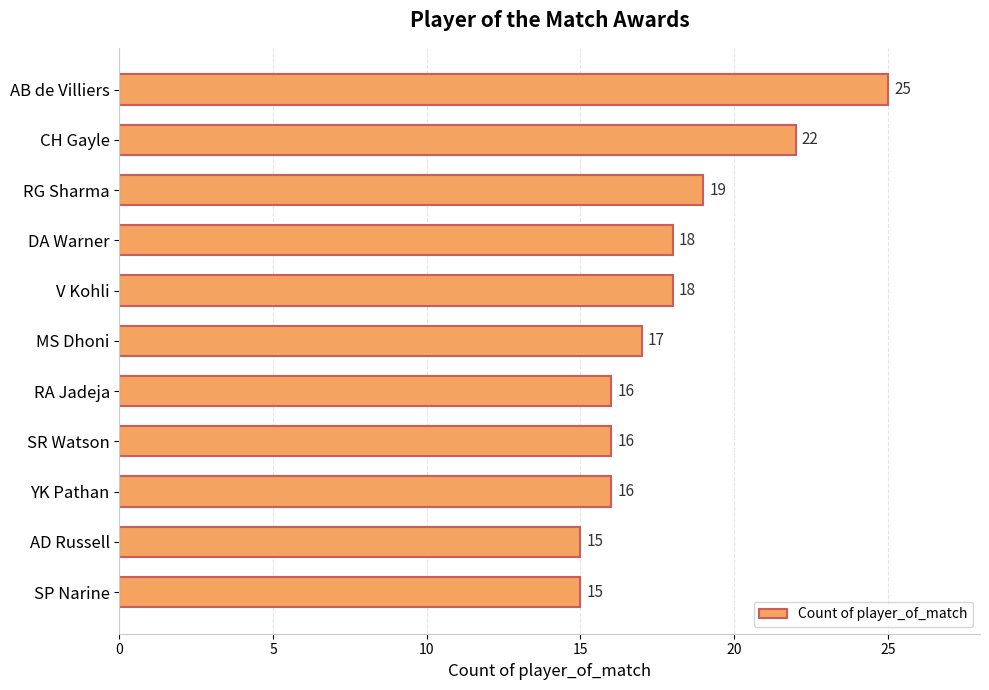

What is the difference between the maximum and minimum values?

10